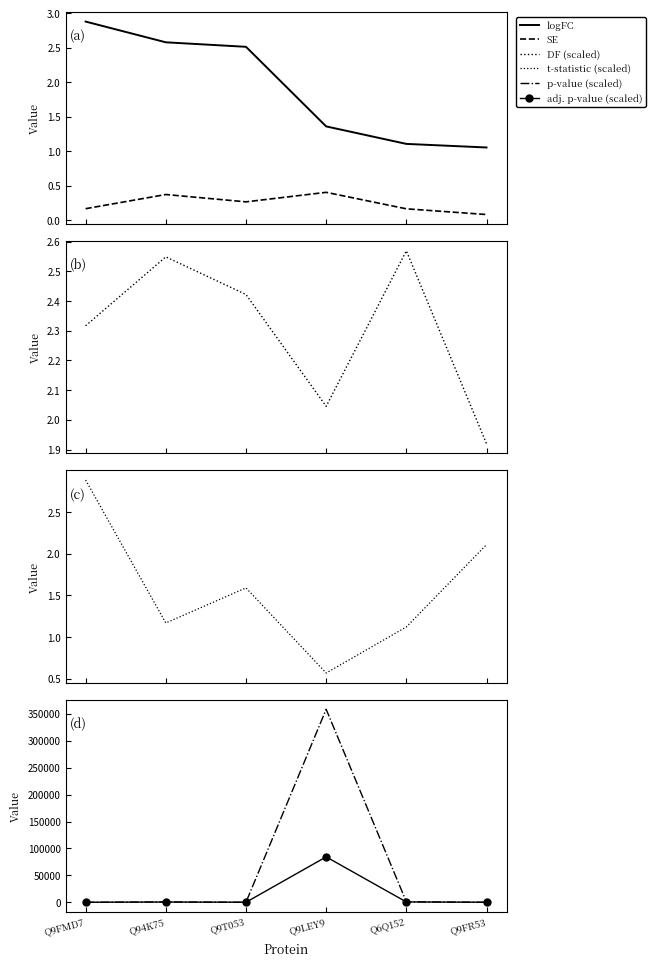

True or false: DF (scaled) has more than 2 interior local peaks.

False